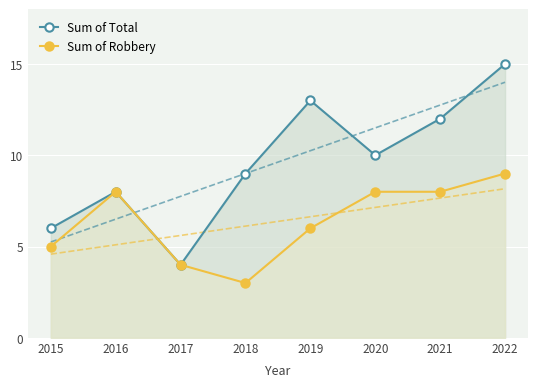

Between 2021 and 2022, which is larger?

2022